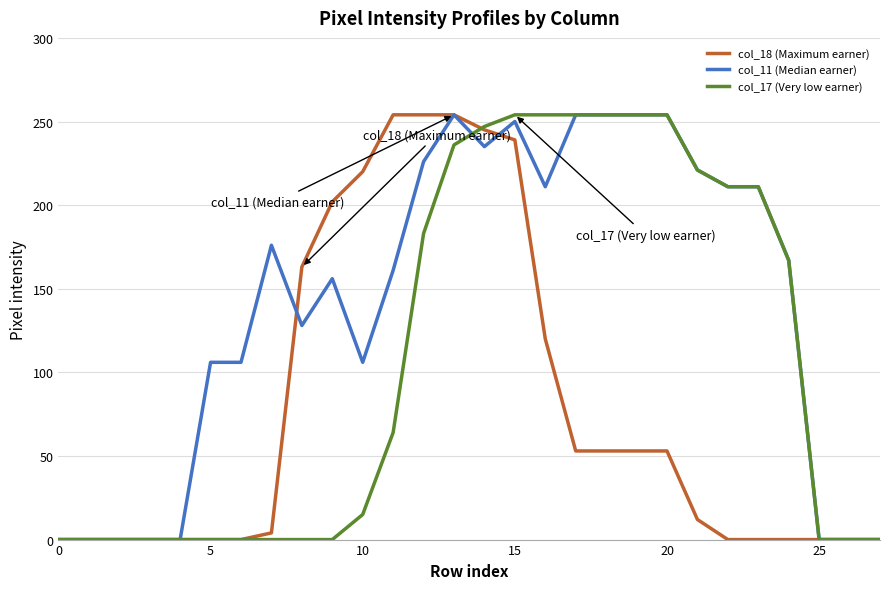

Which series has the largest total across all categories?

col_11 (Median earner)